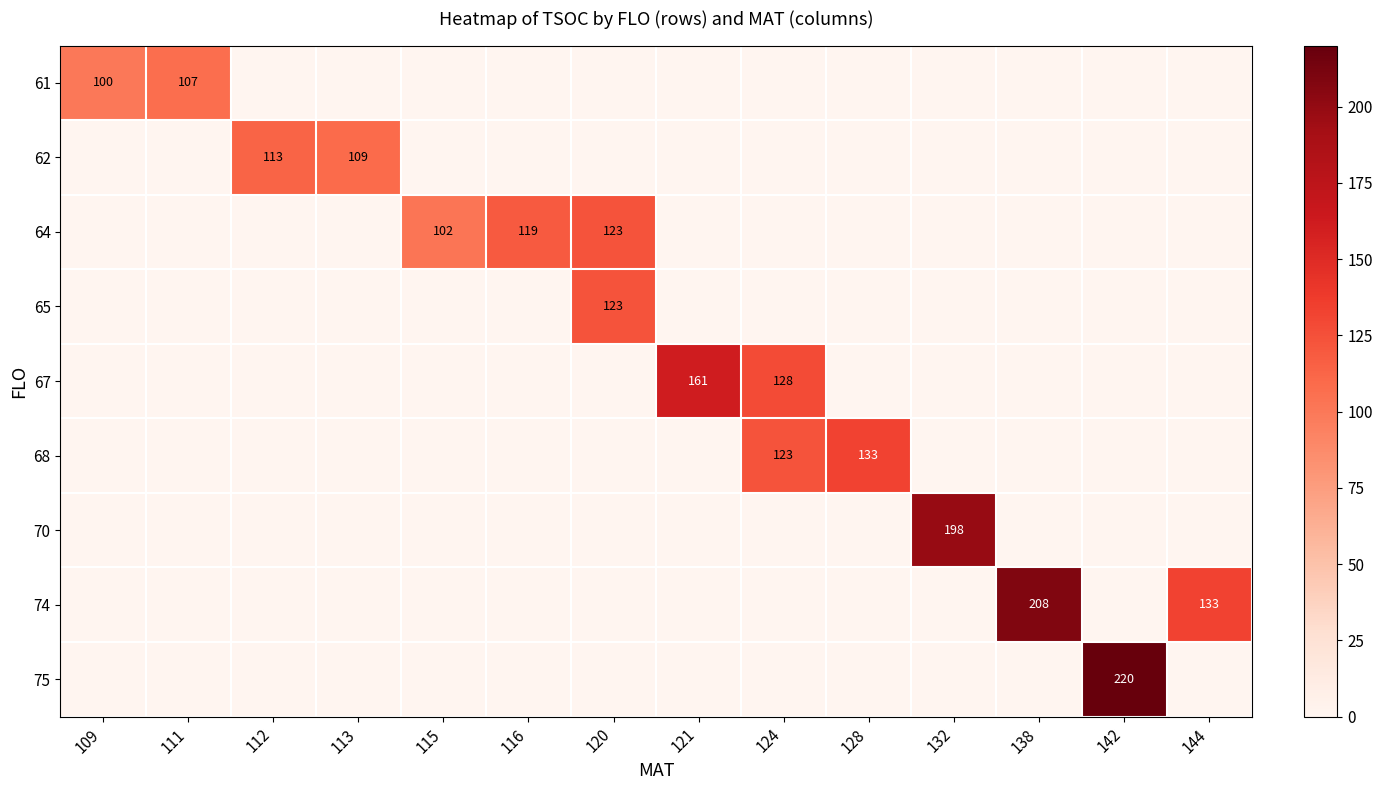

What is the minimum value shown in the chart?

100.0